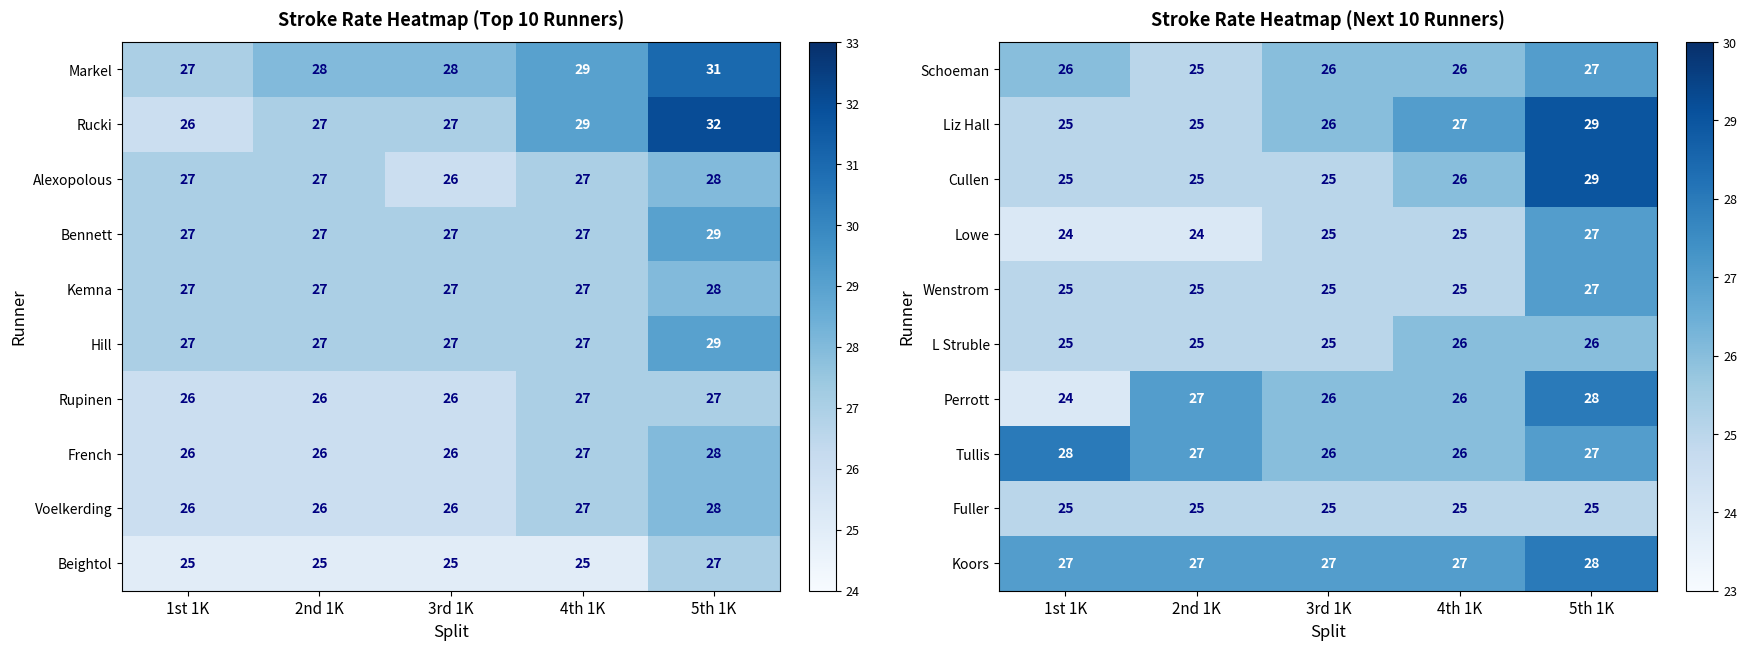

Is the value of Tullis at 1st 1K greater than the value of Perrott at 3rd 1K?

Yes